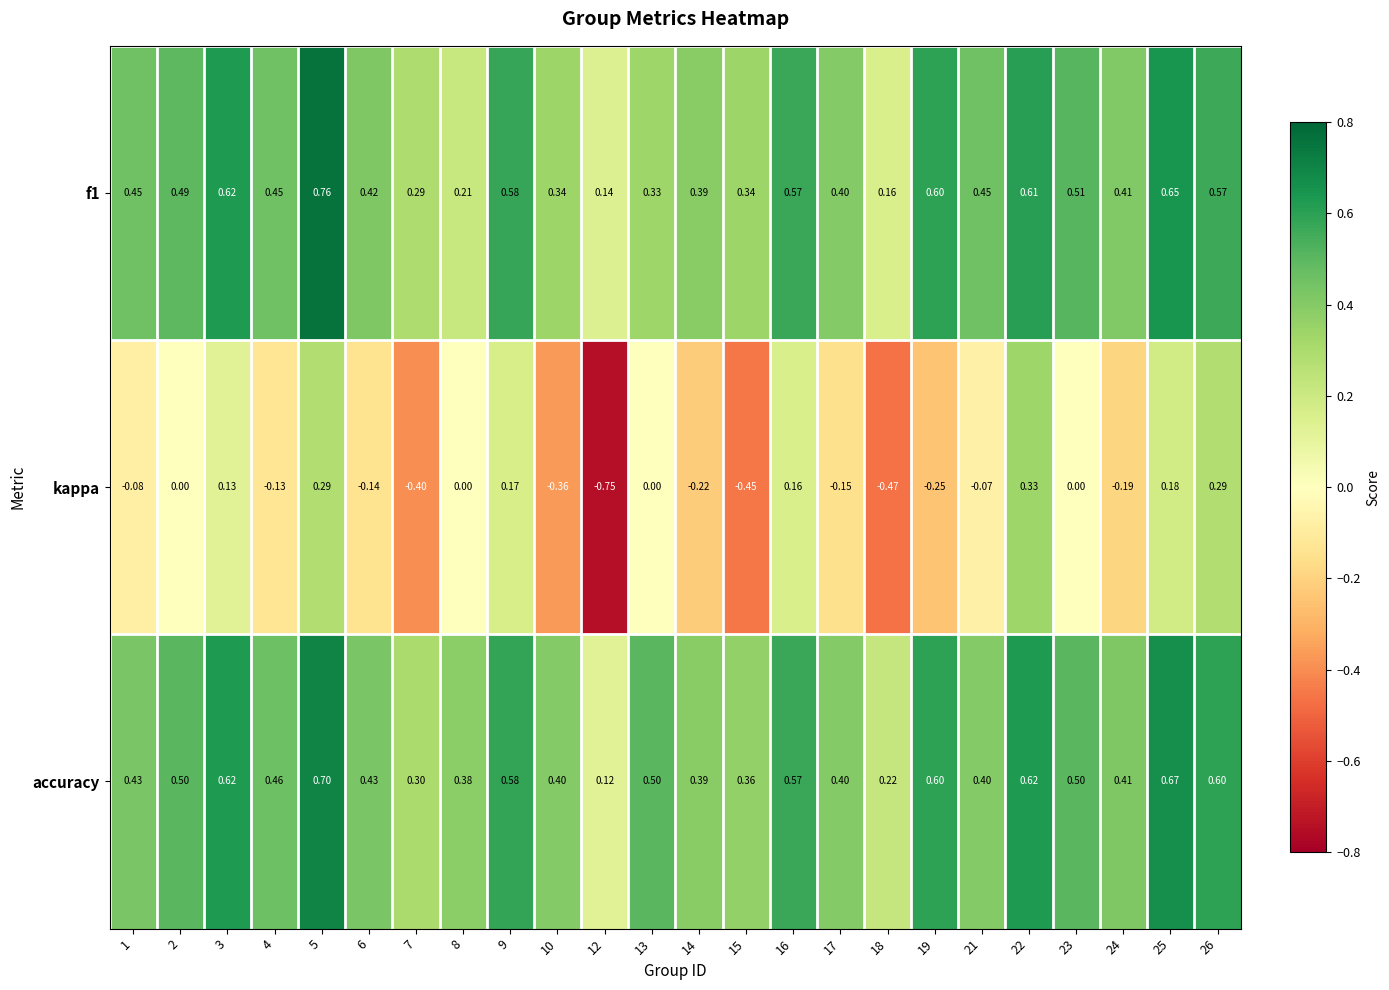

Which series has the largest total across all categories?

accuracy